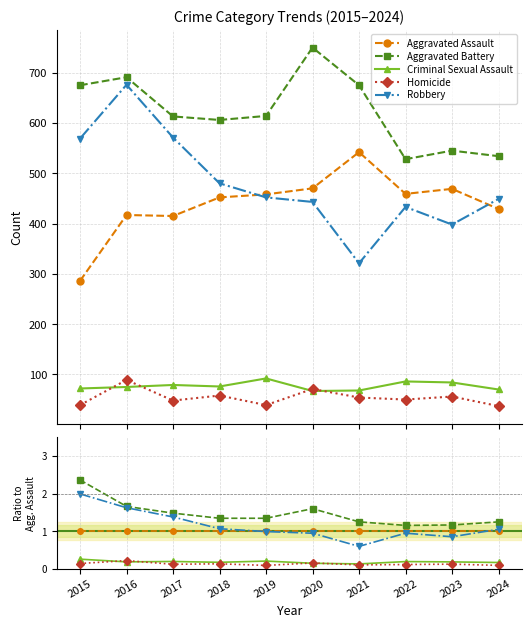

True or false: Aggravated Assault has a value of 0.3 at 2015.

False